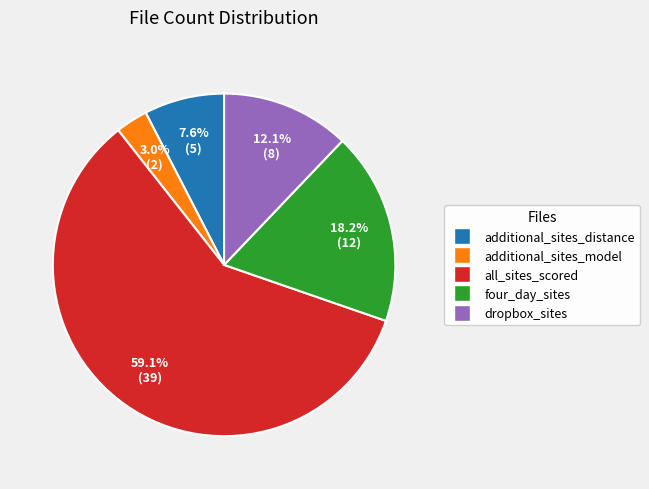

The four_day_sites slice represents 9% of the pie. True or false?

False